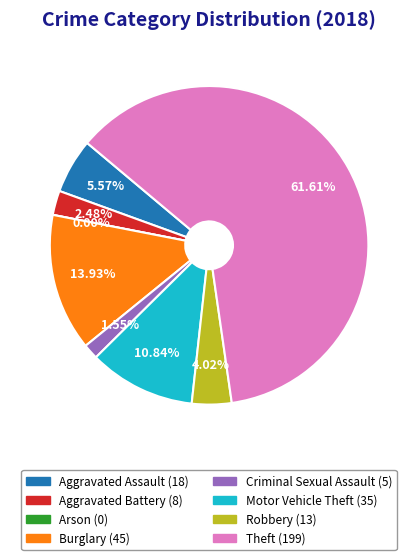

What is the total percentage of Arson and Theft?

61.6%